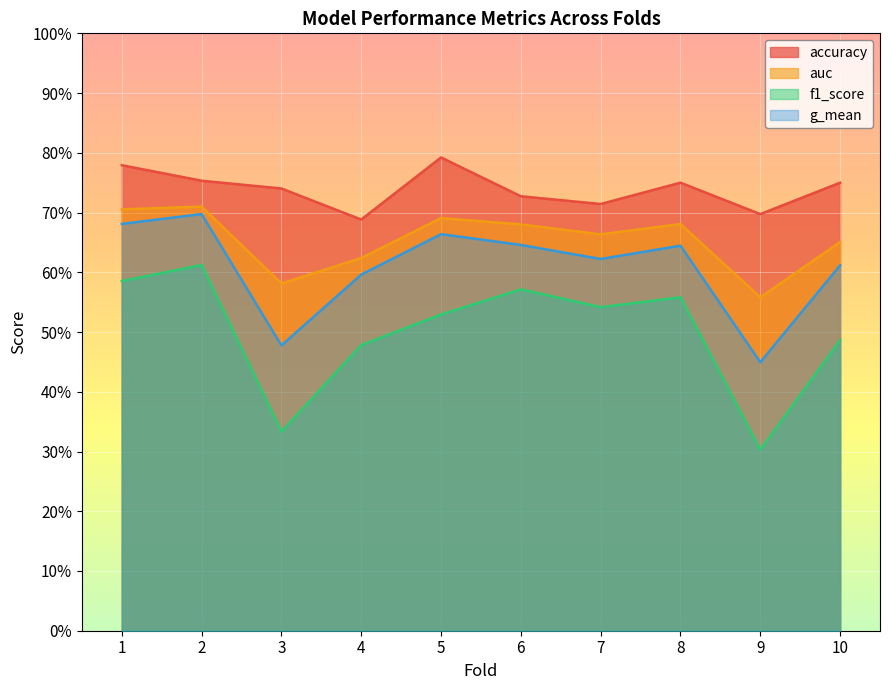

In g_mean, how many points are lower than both neighbors (excluding endpoints)?

3